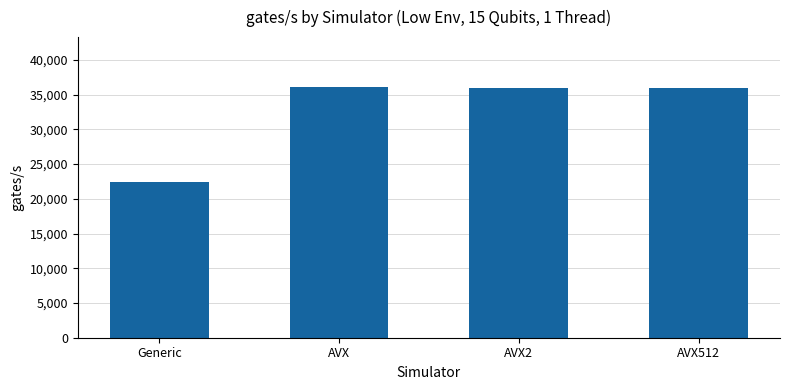

What is the value of the 3rd bar from the left?

35900